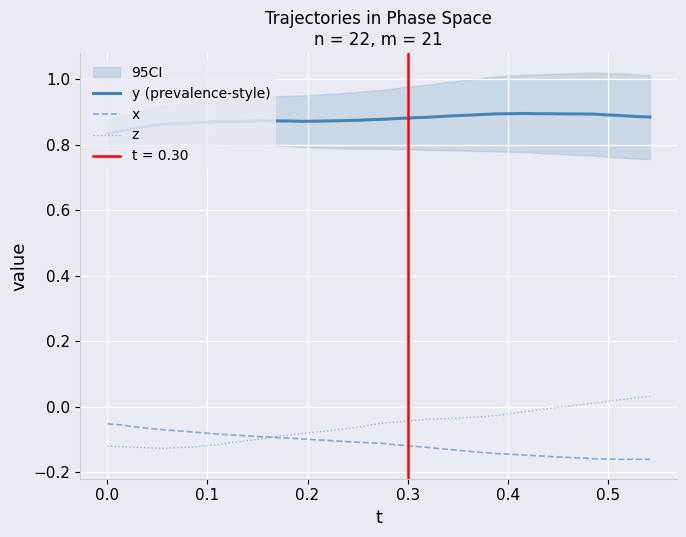

True or false: y (prevalence-style) and x cross at least once.

False